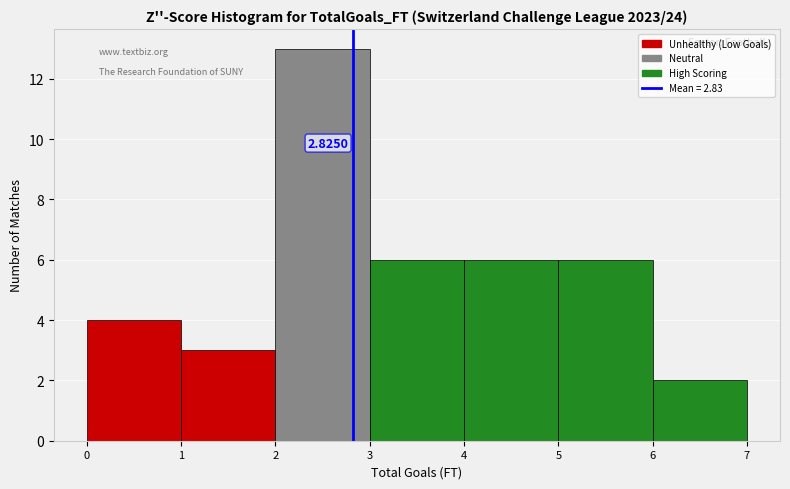

Over which range of the x-axis is the bar tallest?

2 to 3